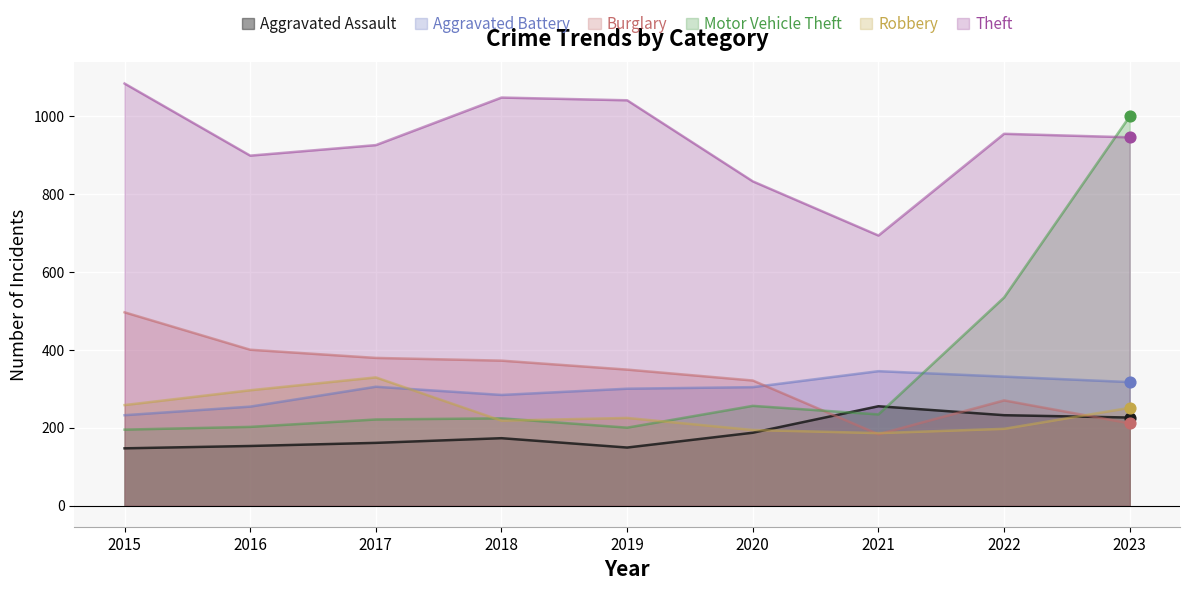

Is the value of Motor Vehicle Theft at 2022 greater than the value of Theft at 2016?

No